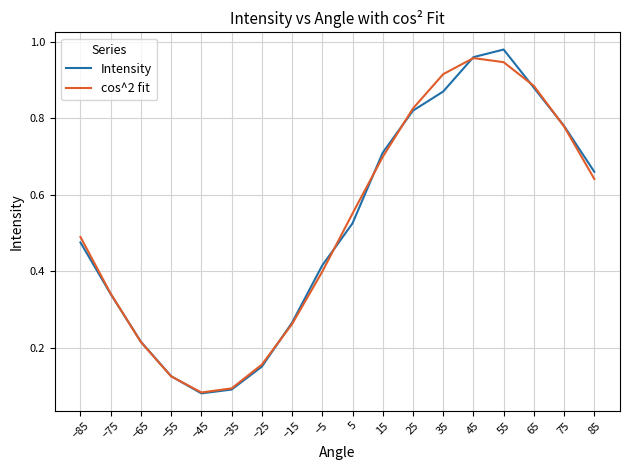

Between −85 and 65, which series saw the biggest shift?

Intensity